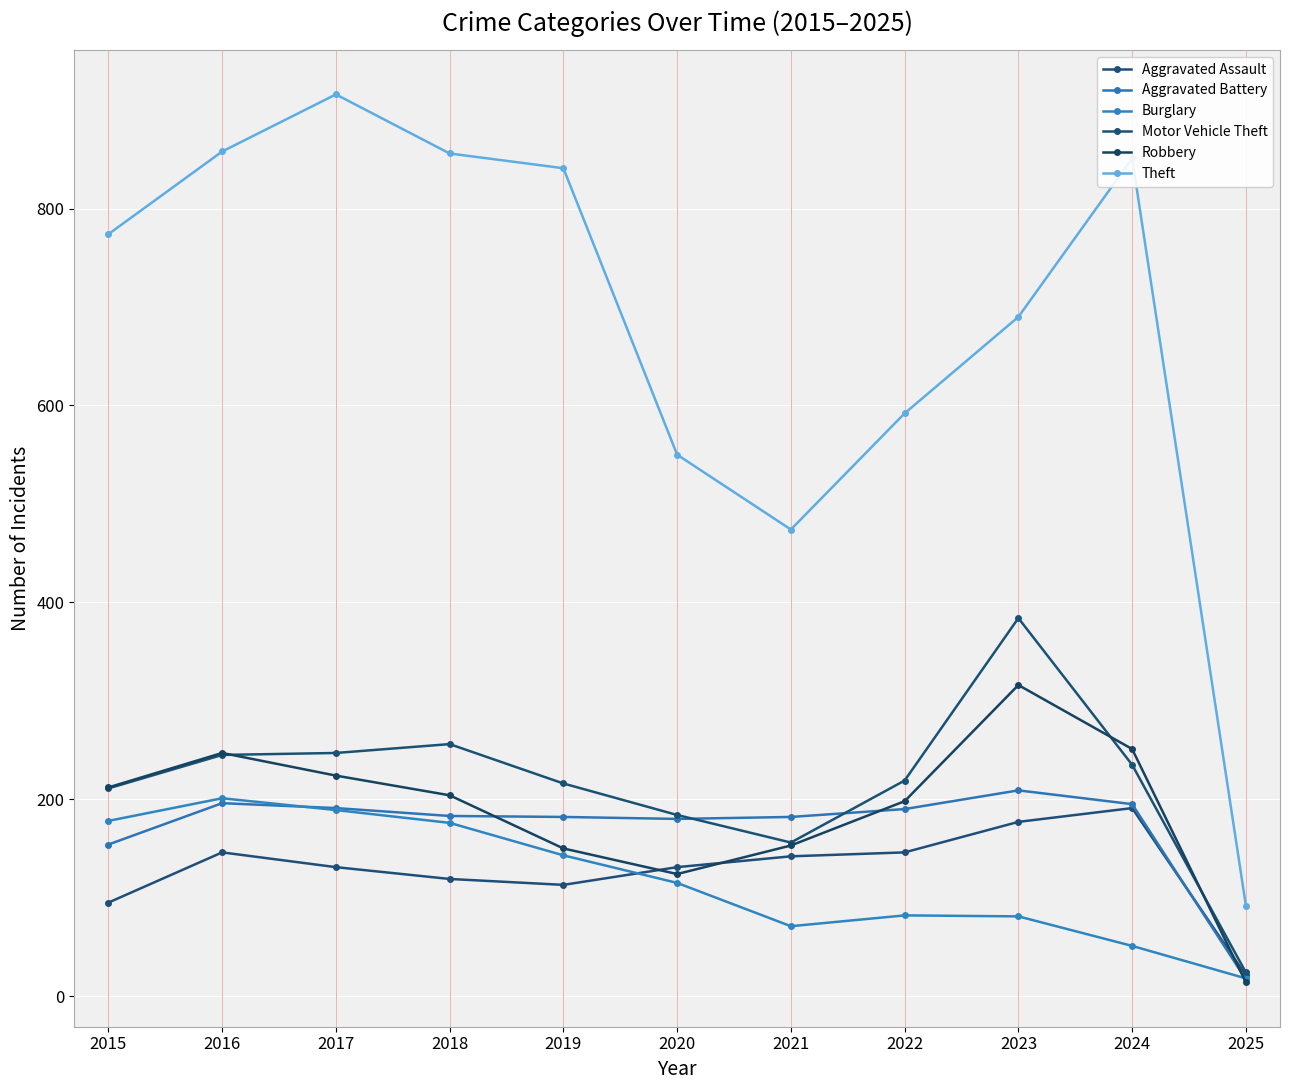

What is the smallest value displayed?

14